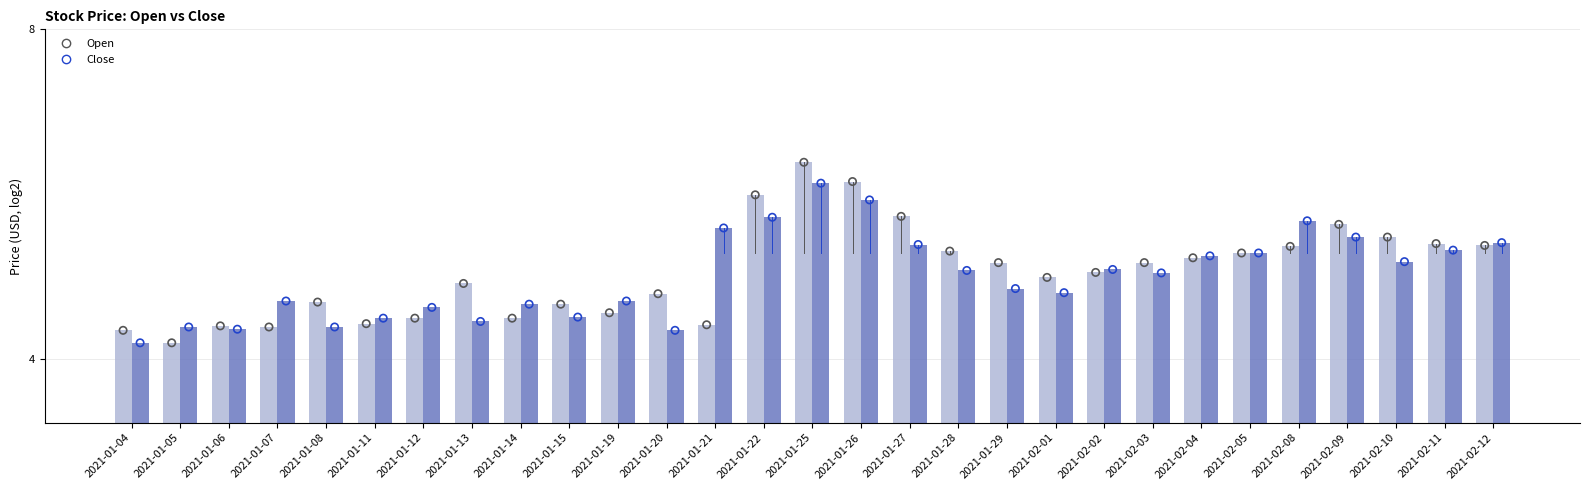

Which series reaches the maximum Y coordinate?

Open